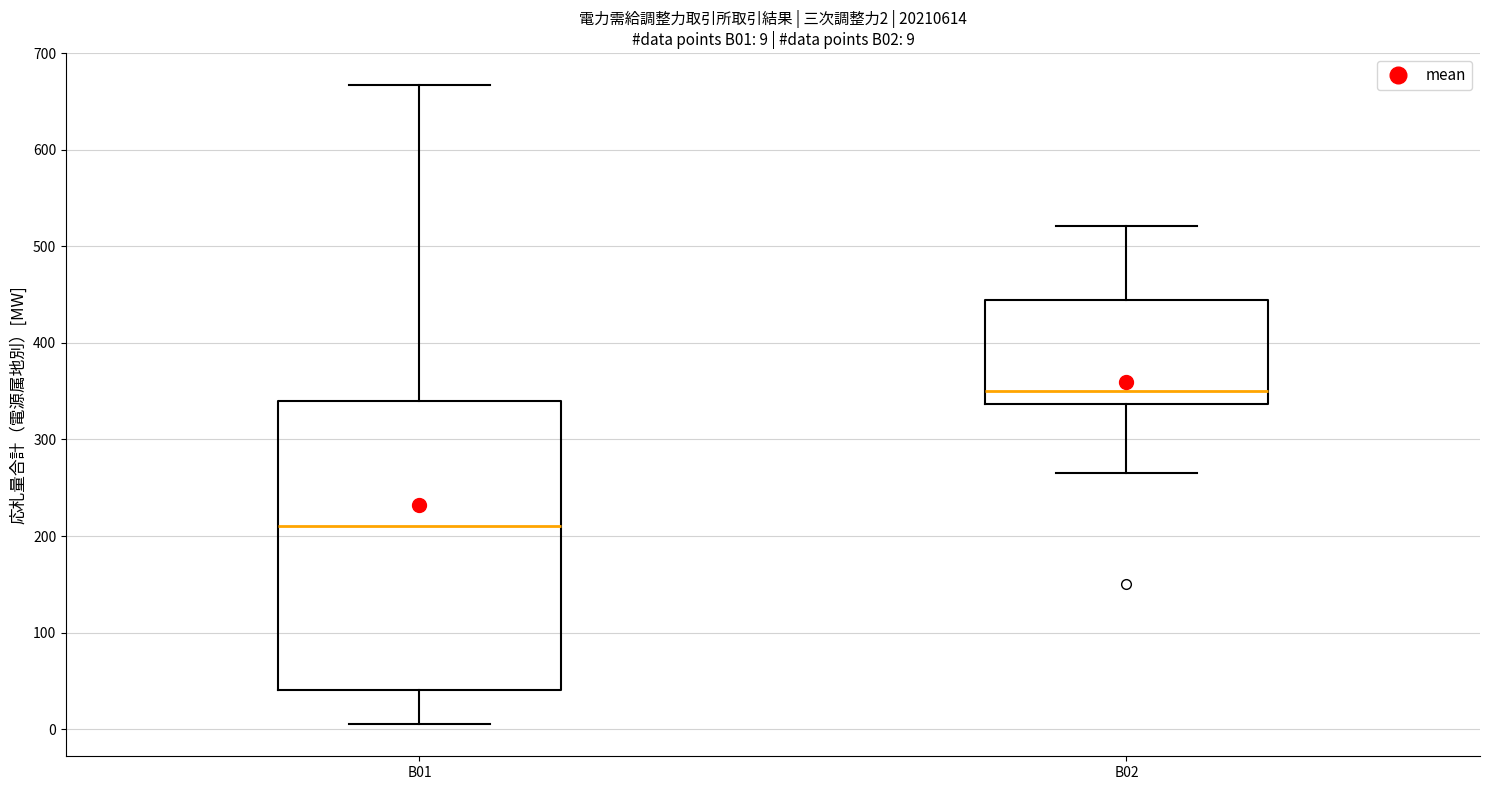

Which box's median line is the lowest?

B01